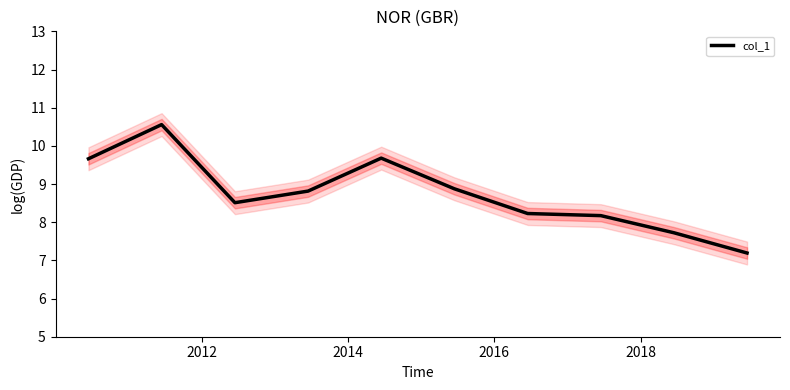

Reading left to right, transcribe all the data shown in this chart.

9.7	10.6	8.5	8.8	9.7	8.9	8.2	8.2	7.7	7.2